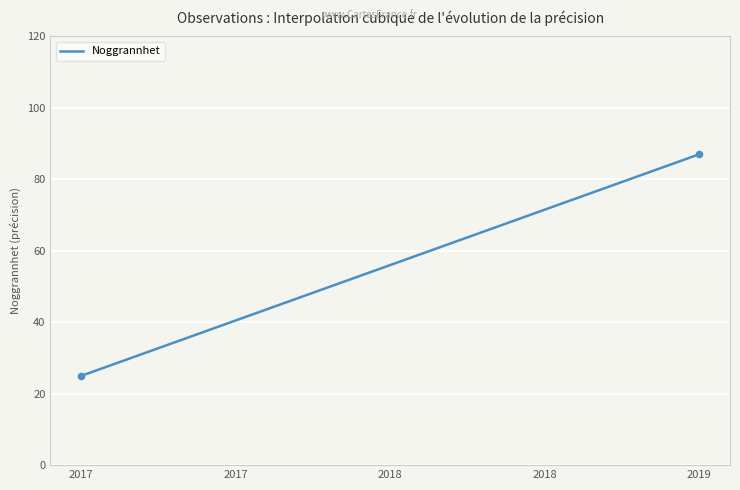

What is the smallest value displayed?

25.0